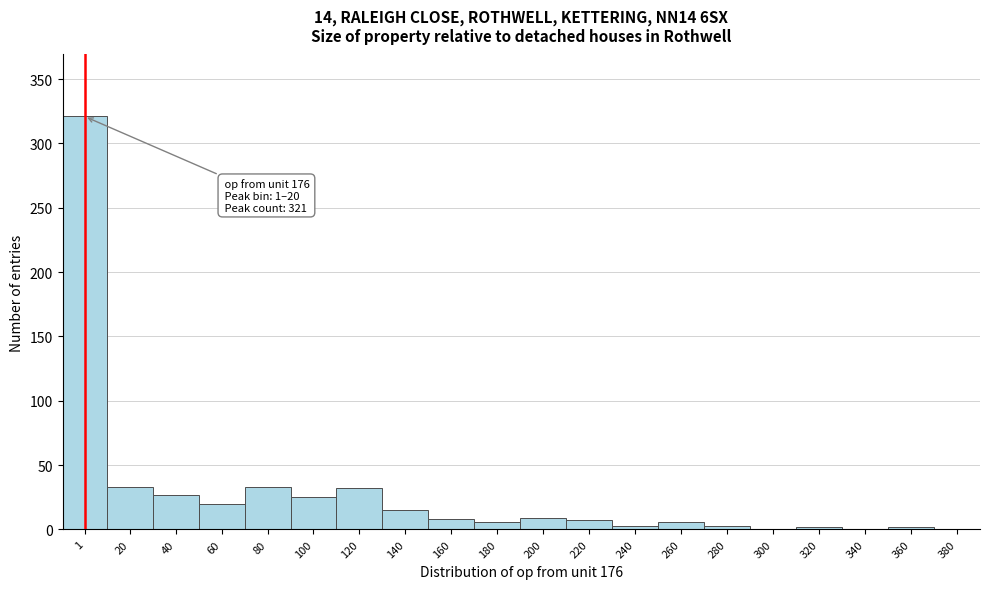

What is the sum of all values?

552